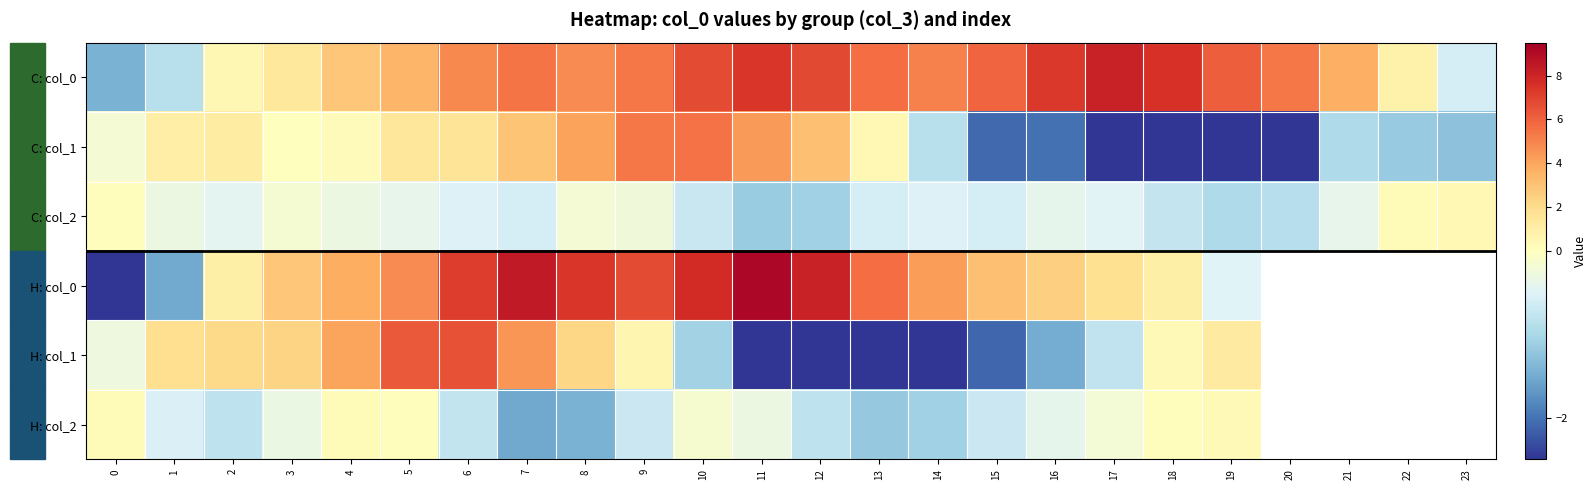

Rank the series at 5 from highest to lowest value.

H: col_1, H: col_0, C: col_0, C: col_1, H: col_2, C: col_2